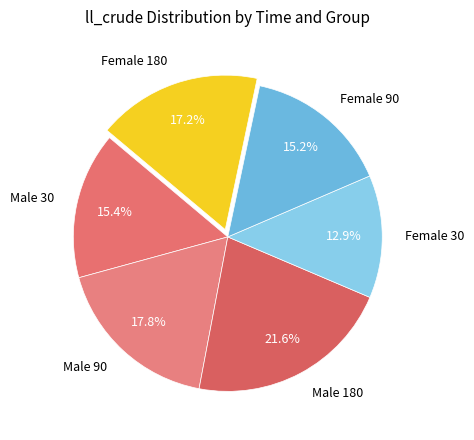

How much of the chart is everything except Male 180?

78.4%